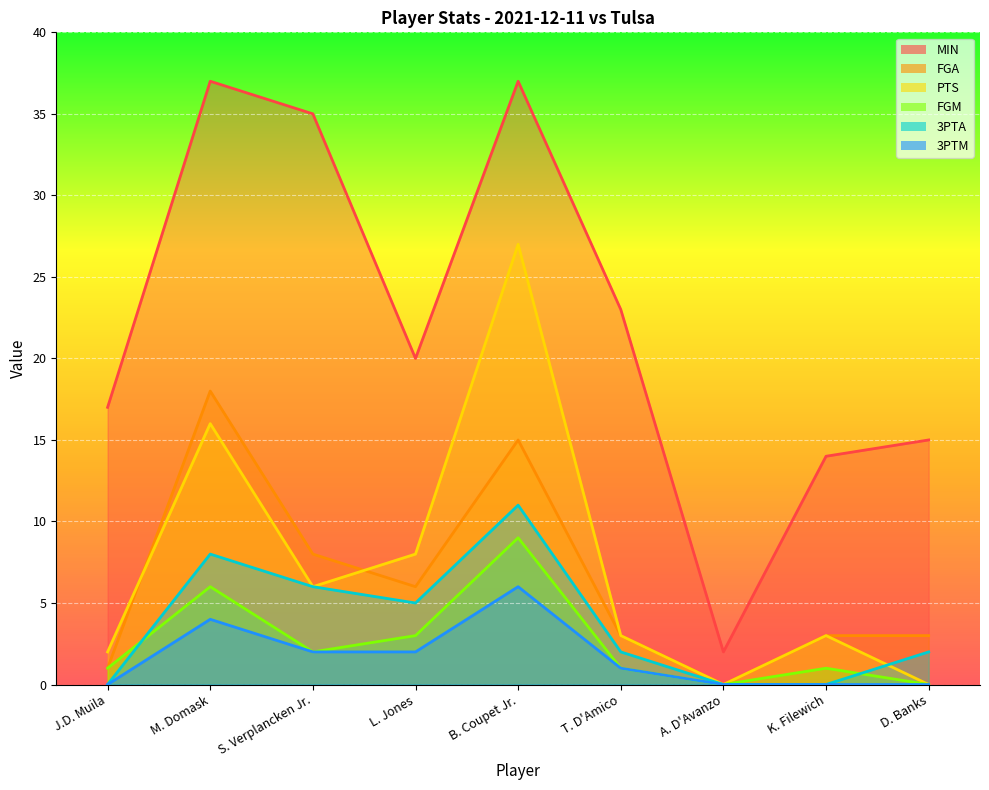

At which label is MIN closest to 19?

L. Jones